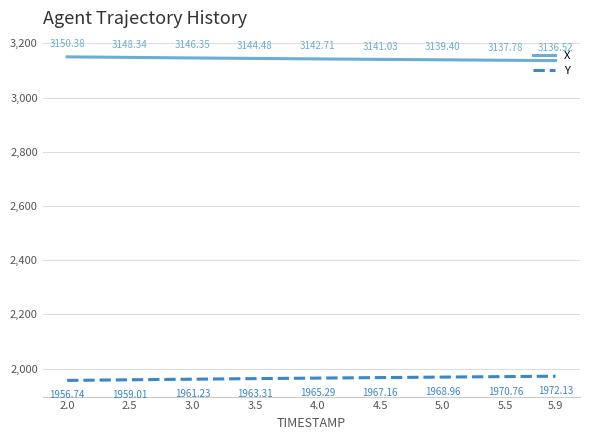

True or false: Y and X intersect in this chart.

False